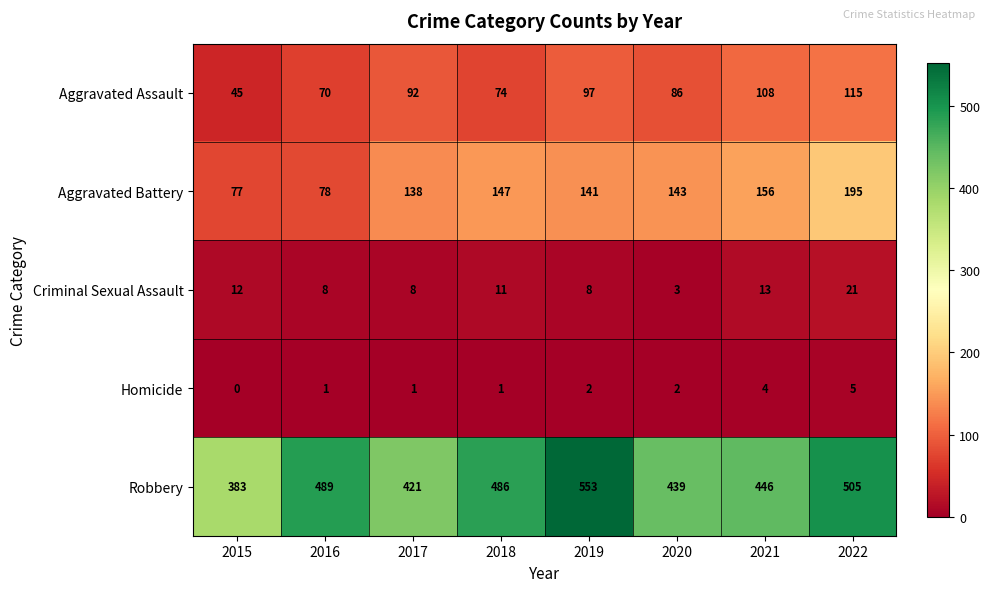

Which series has the widest spread of values?

Robbery